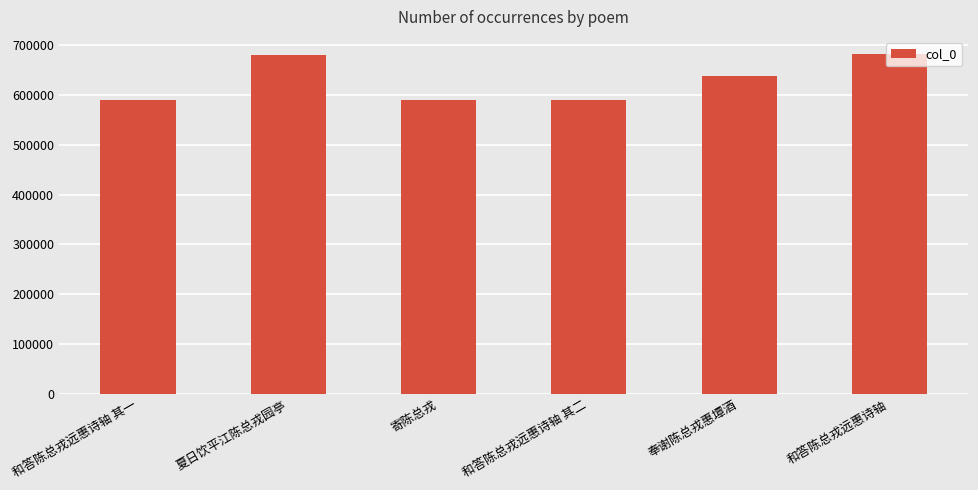

What is the maximum value shown in the chart?

682682